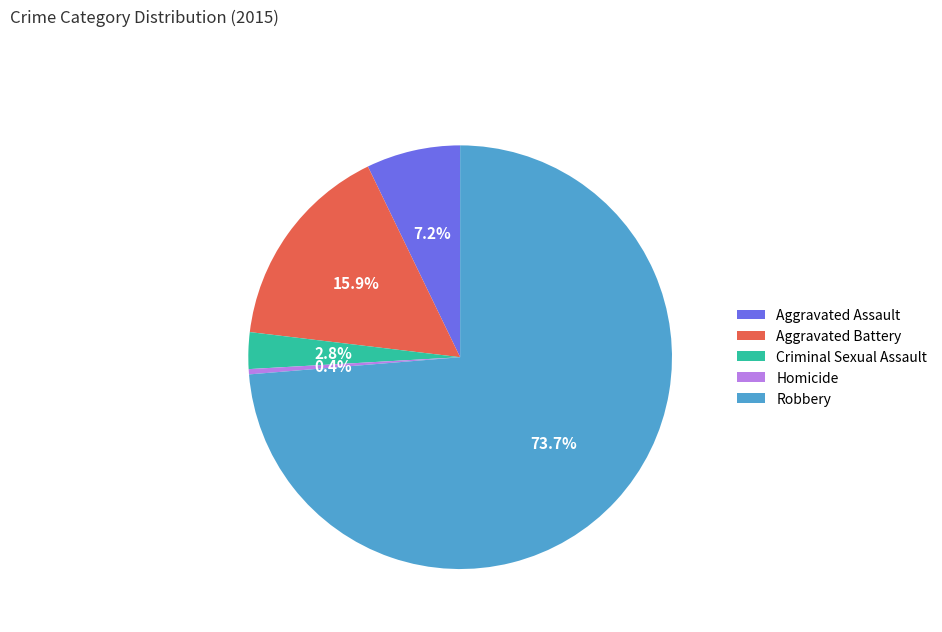

Do Aggravated Battery and Robbery together represent more than half of the pie?

Yes